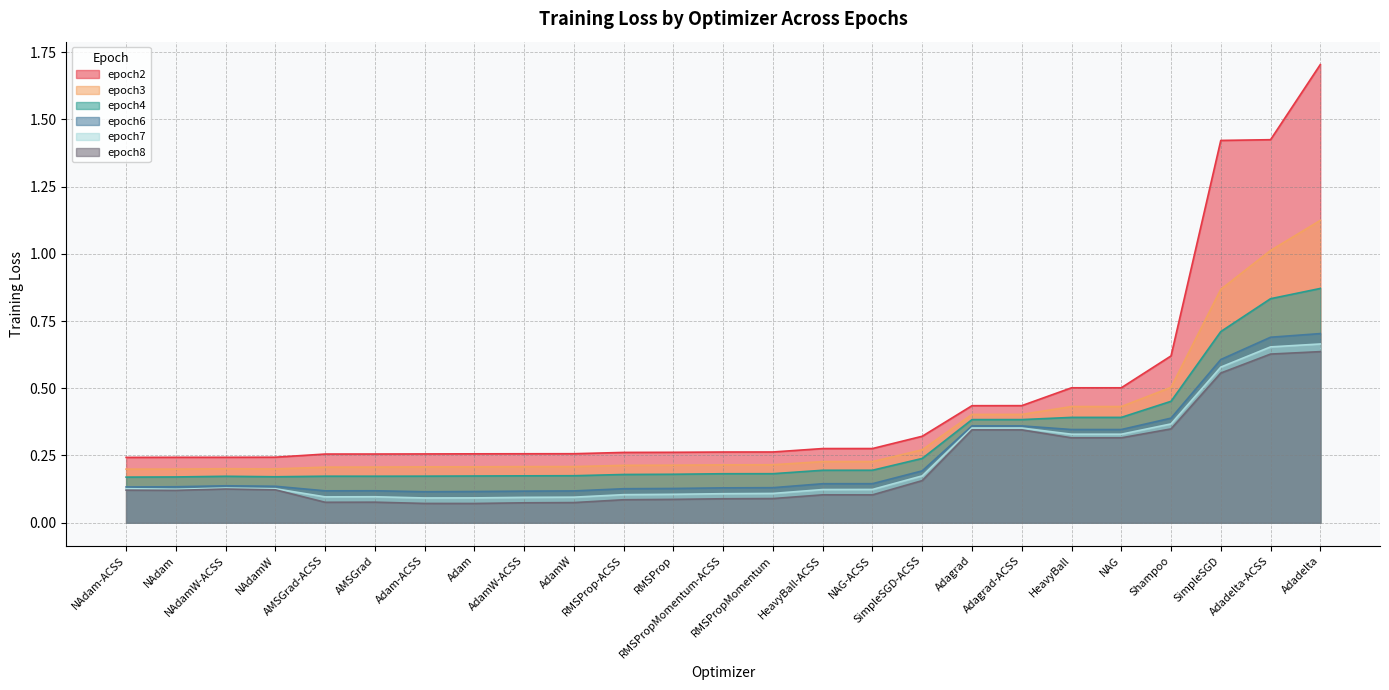

What is the sum of all epoch7 values?

5.5